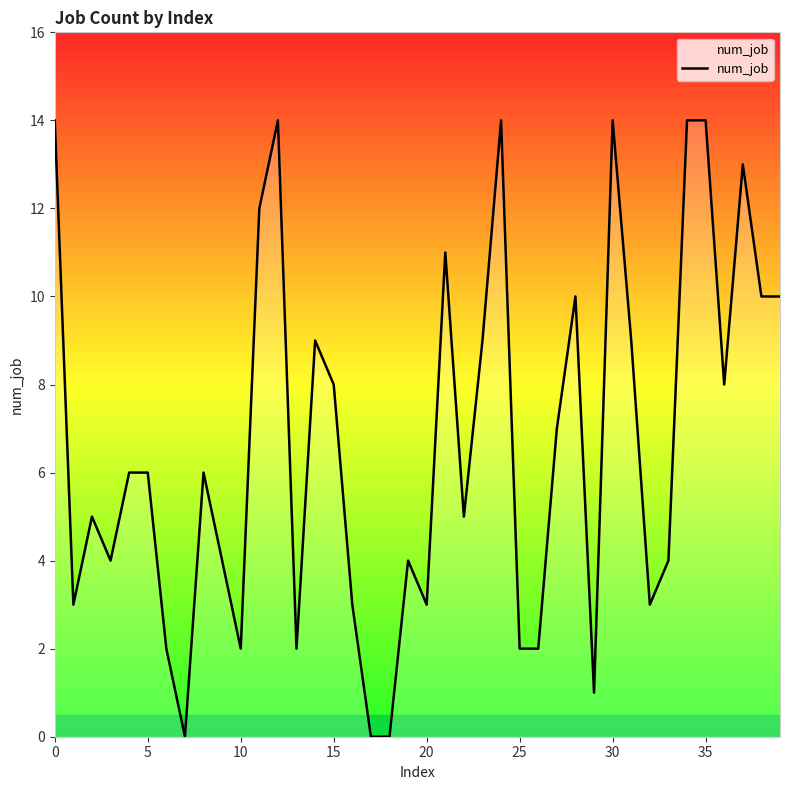

What is the greatest value displayed?

14